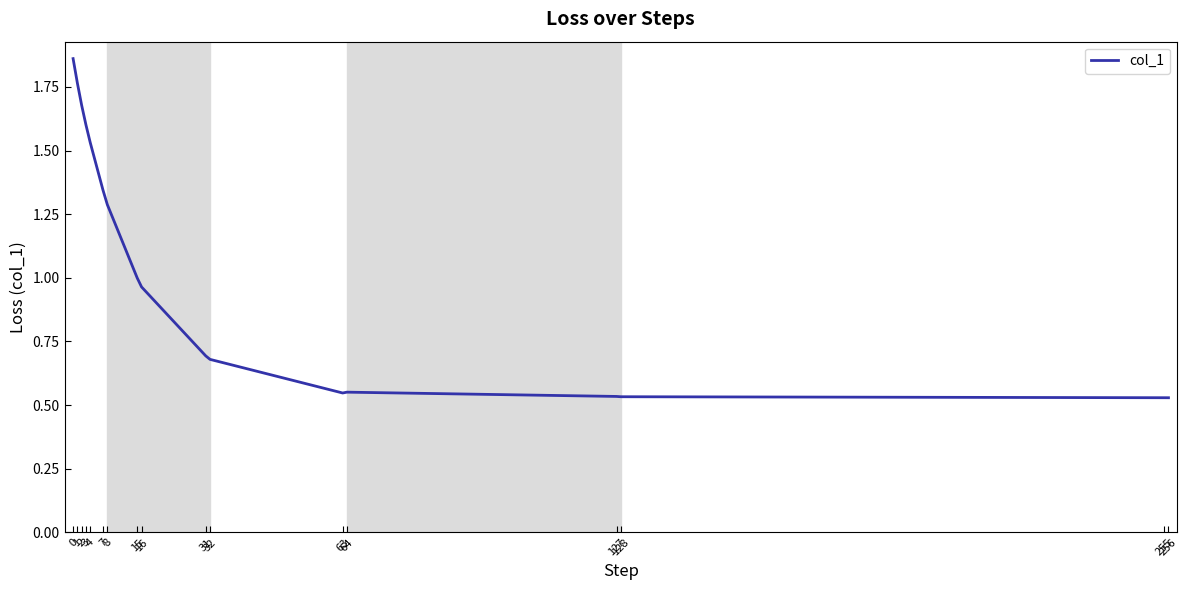

List the labels in order of value, smallest first.

256, 255, 128, 127, 63, 64, 32, 31, 16, 15, 8, 7, 4, 3, 2, 1, 0